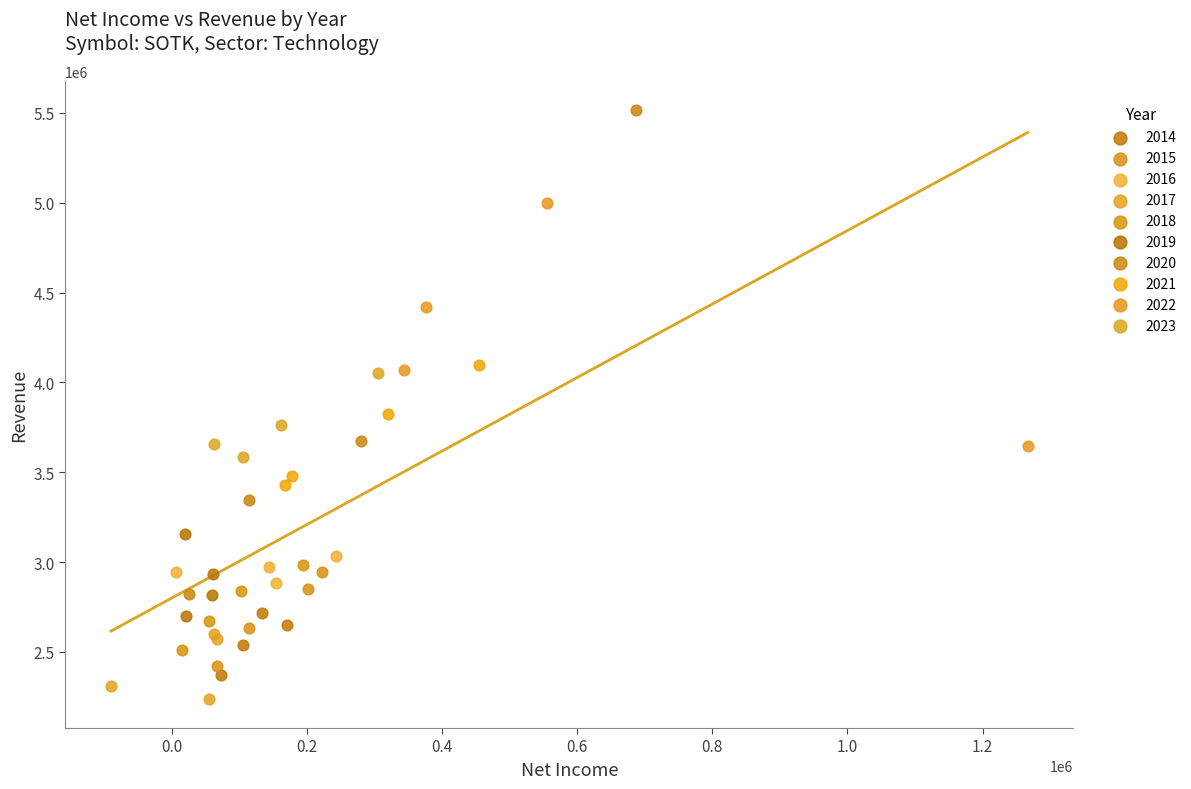

Which series reaches the maximum Y coordinate?

2020